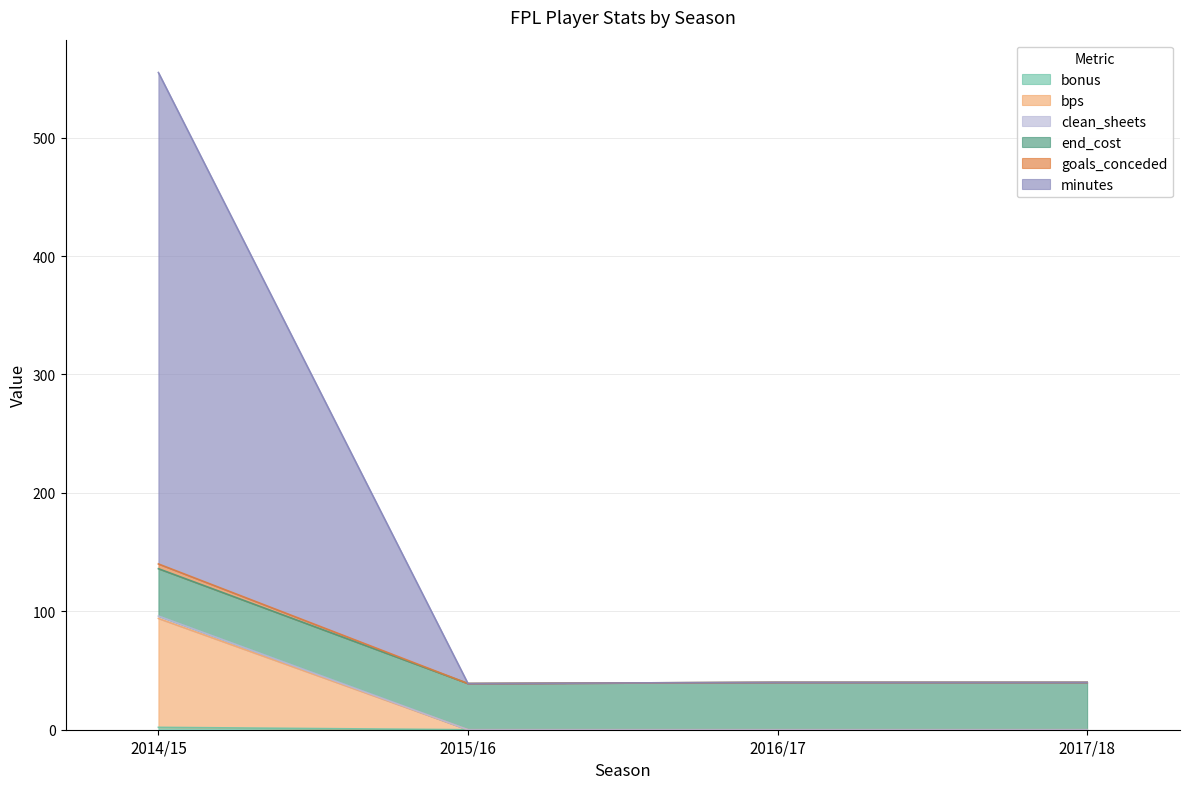

Where is bps nearest to the value 47?

2014/15